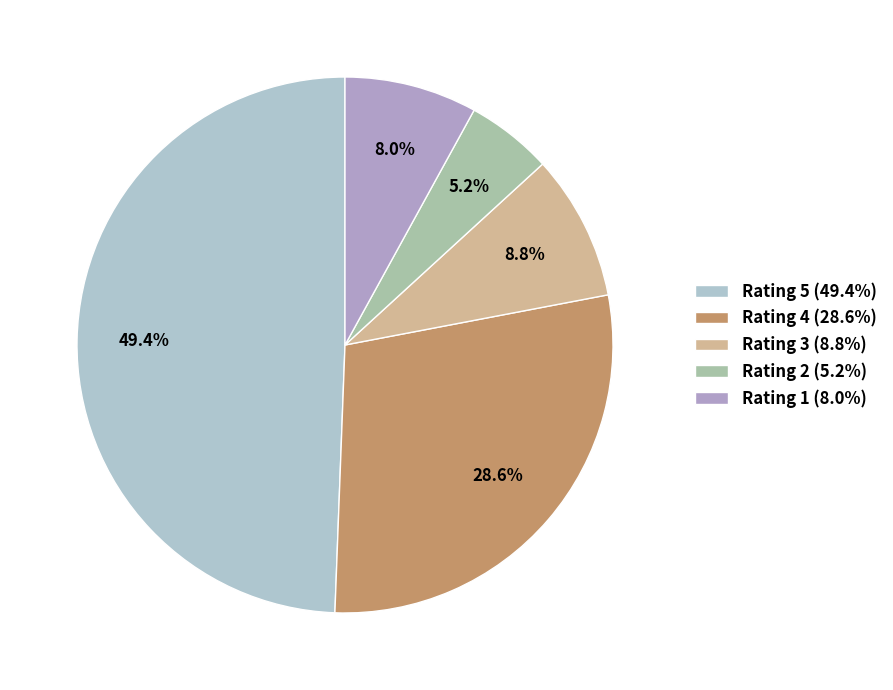

Is the sum of Rating 2 and Rating 4 greater than half?

No